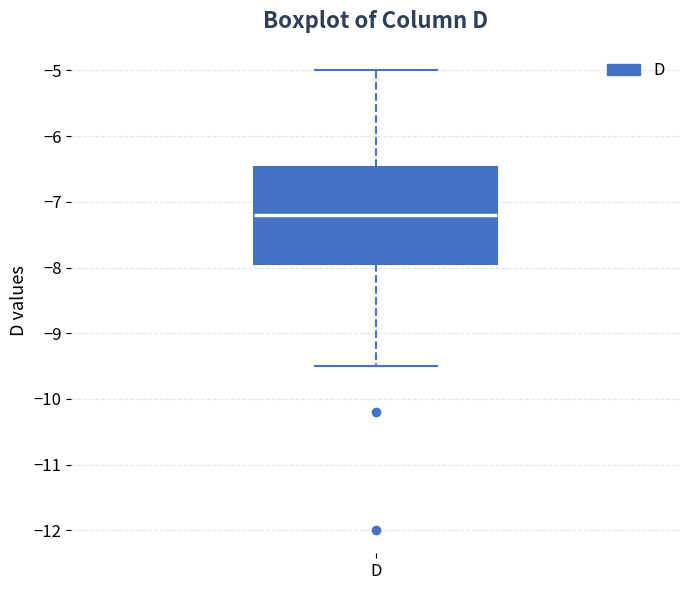

Where does the lower whisker of the box for D end on the y-axis? The values are not printed on the chart, so give them approximately, as read against the axis.

-9.5